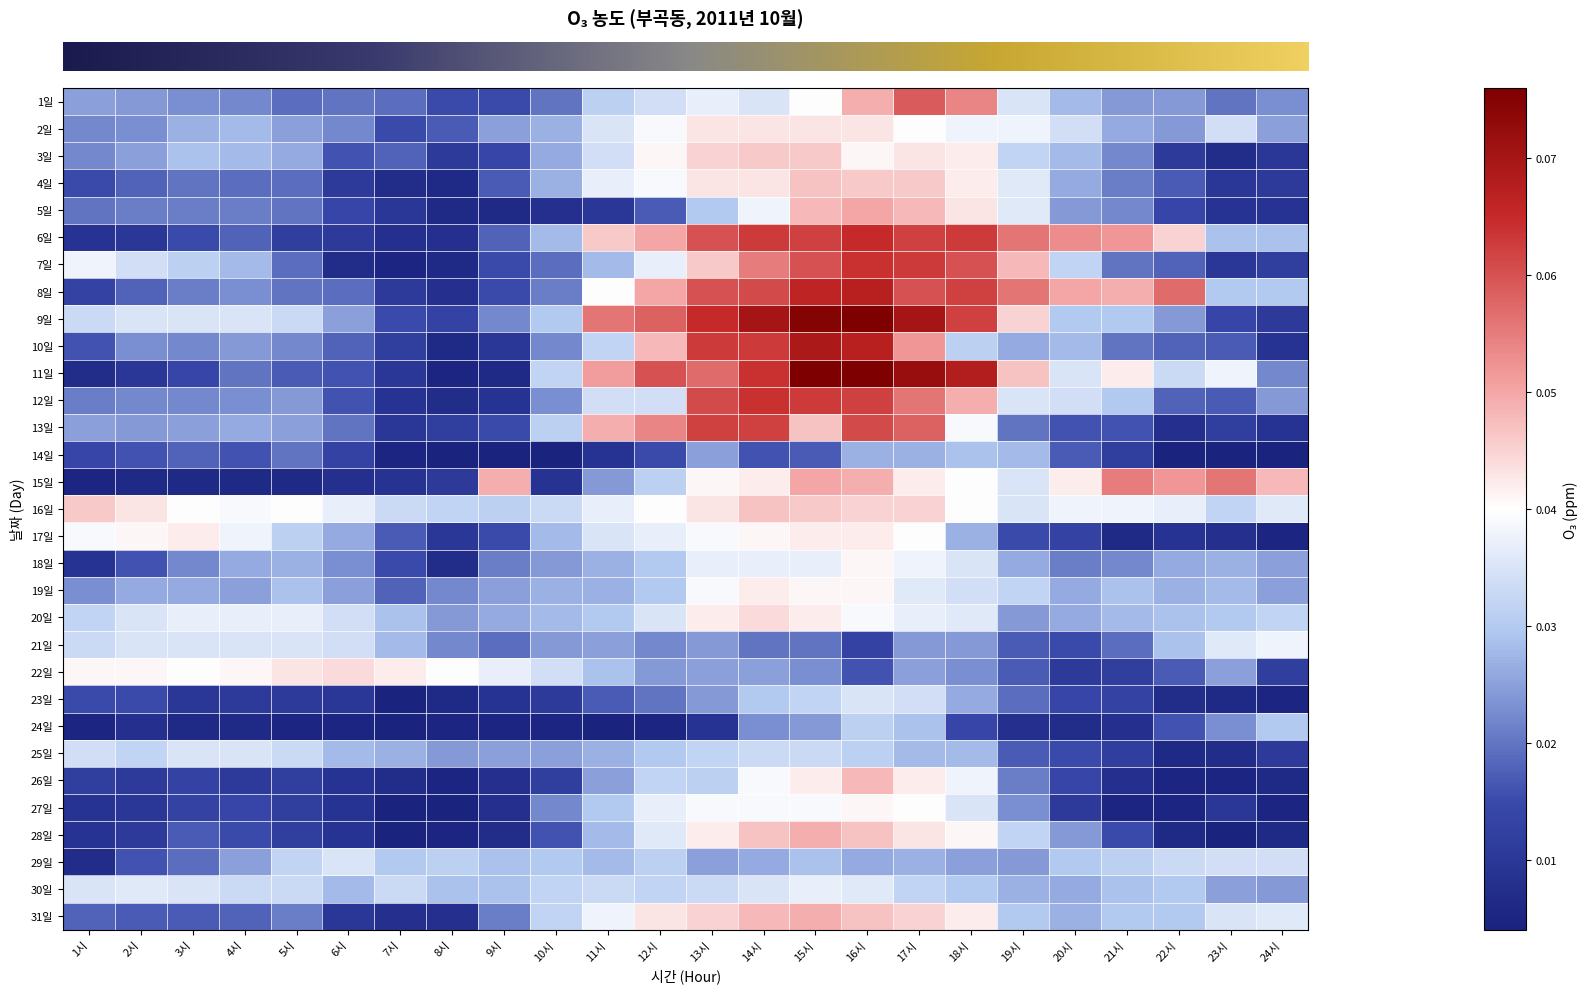

Reading left to right, list all the values displayed in this chart.

row_0: 0.0	0.0	0.0	0.0	0.0	0.0	0.0	0.0	0.0	0.0	0.0	0.0	0.0	0.0	0.0	0.0	0.1	0.1	0.0	0.0	0.0	0.0	0.0	0.0
row_1: 0.0	0.0	0.0	0.0	0.0	0.0	0.0	0.0	0.0	0.0	0.0	0.0	0.0	0.0	0.0	0.0	0.0	0.0	0.0	0.0	0.0	0.0	0.0	0.0
row_2: 0.0	0.0	0.0	0.0	0.0	0.0	0.0	0.0	0.0	0.0	0.0	0.0	0.0	0.0	0.0	0.0	0.0	0.0	0.0	0.0	0.0	0.0	0.0	0.0
row_3: 0.0	0.0	0.0	0.0	0.0	0.0	0.0	0.0	0.0	0.0	0.0	0.0	0.0	0.0	0.0	0.0	0.0	0.0	0.0	0.0	0.0	0.0	0.0	0.0
row_4: 0.0	0.0	0.0	0.0	0.0	0.0	0.0	0.0	0.0	0.0	0.0	0.0	0.0	0.0	0.0	0.1	0.0	0.0	0.0	0.0	0.0	0.0	0.0	0.0
row_5: 0.0	0.0	0.0	0.0	0.0	0.0	0.0	0.0	0.0	0.0	0.0	0.1	0.1	0.1	0.1	0.1	0.1	0.1	0.1	0.1	0.1	0.0	0.0	0.0
row_6: 0.0	0.0	0.0	0.0	0.0	0.0	0.0	0.0	0.0	0.0	0.0	0.0	0.0	0.1	0.1	0.1	0.1	0.1	0.0	0.0	0.0	0.0	0.0	0.0
row_7: 0.0	0.0	0.0	0.0	0.0	0.0	0.0	0.0	0.0	0.0	0.0	0.1	0.1	0.1	0.1	0.1	0.1	0.1	0.1	0.1	0.0	0.1	0.0	0.0
row_8: 0.0	0.0	0.0	0.0	0.0	0.0	0.0	0.0	0.0	0.0	0.1	0.1	0.1	0.1	0.1	0.1	0.1	0.1	0.0	0.0	0.0	0.0	0.0	0.0
row_9: 0.0	0.0	0.0	0.0	0.0	0.0	0.0	0.0	0.0	0.0	0.0	0.0	0.1	0.1	0.1	0.1	0.1	0.0	0.0	0.0	0.0	0.0	0.0	0.0
row_10: 0.0	0.0	0.0	0.0	0.0	0.0	0.0	0.0	0.0	0.0	0.1	0.1	0.1	0.1	0.1	0.1	0.1	0.1	0.0	0.0	0.0	0.0	0.0	0.0
row_11: 0.0	0.0	0.0	0.0	0.0	0.0	0.0	0.0	0.0	0.0	0.0	0.0	0.1	0.1	0.1	0.1	0.1	0.0	0.0	0.0	0.0	0.0	0.0	0.0
row_12: 0.0	0.0	0.0	0.0	0.0	0.0	0.0	0.0	0.0	0.0	0.0	0.1	0.1	0.1	0.0	0.1	0.1	0.0	0.0	0.0	0.0	0.0	0.0	0.0
row_13: 0.0	0.0	0.0	0.0	0.0	0.0	0.0	0.0	0.0	0.0	0.0	0.0	0.0	0.0	0.0	0.0	0.0	0.0	0.0	0.0	0.0	0.0	0.0	0.0
row_14: 0.0	0.0	0.0	0.0	0.0	0.0	0.0	0.0	0.0	0.0	0.0	0.0	0.0	0.0	0.1	0.0	0.0	0.0	0.0	0.0	0.1	0.1	0.1	0.0
row_15: 0.0	0.0	0.0	0.0	0.0	0.0	0.0	0.0	0.0	0.0	0.0	0.0	0.0	0.0	0.0	0.0	0.0	0.0	0.0	0.0	0.0	0.0	0.0	0.0
row_16: 0.0	0.0	0.0	0.0	0.0	0.0	0.0	0.0	0.0	0.0	0.0	0.0	0.0	0.0	0.0	0.0	0.0	0.0	0.0	0.0	0.0	0.0	0.0	0.0
row_17: 0.0	0.0	0.0	0.0	0.0	0.0	0.0	0.0	0.0	0.0	0.0	0.0	0.0	0.0	0.0	0.0	0.0	0.0	0.0	0.0	0.0	0.0	0.0	0.0
row_18: 0.0	0.0	0.0	0.0	0.0	0.0	0.0	0.0	0.0	0.0	0.0	0.0	0.0	0.0	0.0	0.0	0.0	0.0	0.0	0.0	0.0	0.0	0.0	0.0
row_19: 0.0	0.0	0.0	0.0	0.0	0.0	0.0	0.0	0.0	0.0	0.0	0.0	0.0	0.0	0.0	0.0	0.0	0.0	0.0	0.0	0.0	0.0	0.0	0.0
row_20: 0.0	0.0	0.0	0.0	0.0	0.0	0.0	0.0	0.0	0.0	0.0	0.0	0.0	0.0	0.0	0.0	0.0	0.0	0.0	0.0	0.0	0.0	0.0	0.0
row_21: 0.0	0.0	0.0	0.0	0.0	0.0	0.0	0.0	0.0	0.0	0.0	0.0	0.0	0.0	0.0	0.0	0.0	0.0	0.0	0.0	0.0	0.0	0.0	0.0
row_22: 0.0	0.0	0.0	0.0	0.0	0.0	0.0	0.0	0.0	0.0	0.0	0.0	0.0	0.0	0.0	0.0	0.0	0.0	0.0	0.0	0.0	0.0	0.0	0.0
row_23: 0.0	0.0	0.0	0.0	0.0	0.0	0.0	0.0	0.0	0.0	0.0	0.0	0.0	0.0	0.0	0.0	0.0	0.0	0.0	0.0	0.0	0.0	0.0	0.0
row_24: 0.0	0.0	0.0	0.0	0.0	0.0	0.0	0.0	0.0	0.0	0.0	0.0	0.0	0.0	0.0	0.0	0.0	0.0	0.0	0.0	0.0	0.0	0.0	0.0
row_25: 0.0	0.0	0.0	0.0	0.0	0.0	0.0	0.0	0.0	0.0	0.0	0.0	0.0	0.0	0.0	0.0	0.0	0.0	0.0	0.0	0.0	0.0	0.0	0.0
row_26: 0.0	0.0	0.0	0.0	0.0	0.0	0.0	0.0	0.0	0.0	0.0	0.0	0.0	0.0	0.0	0.0	0.0	0.0	0.0	0.0	0.0	0.0	0.0	0.0
row_27: 0.0	0.0	0.0	0.0	0.0	0.0	0.0	0.0	0.0	0.0	0.0	0.0	0.0	0.0	0.0	0.0	0.0	0.0	0.0	0.0	0.0	0.0	0.0	0.0
row_28: 0.0	0.0	0.0	0.0	0.0	0.0	0.0	0.0	0.0	0.0	0.0	0.0	0.0	0.0	0.0	0.0	0.0	0.0	0.0	0.0	0.0	0.0	0.0	0.0
row_29: 0.0	0.0	0.0	0.0	0.0	0.0	0.0	0.0	0.0	0.0	0.0	0.0	0.0	0.0	0.0	0.0	0.0	0.0	0.0	0.0	0.0	0.0	0.0	0.0
row_30: 0.0	0.0	0.0	0.0	0.0	0.0	0.0	0.0	0.0	0.0	0.0	0.0	0.0	0.0	0.0	0.0	0.0	0.0	0.0	0.0	0.0	0.0	0.0	0.0